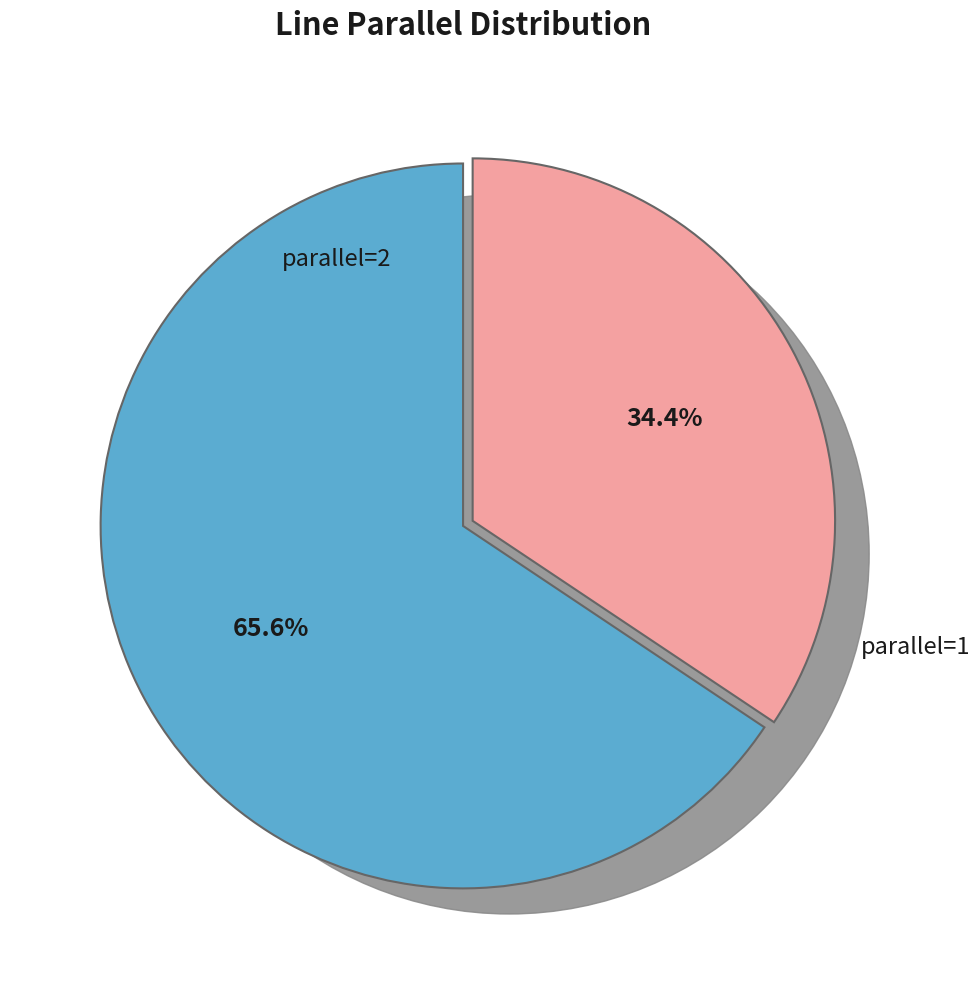

What is the ratio of the value at parallel=1 to the value at parallel=2?

0.5